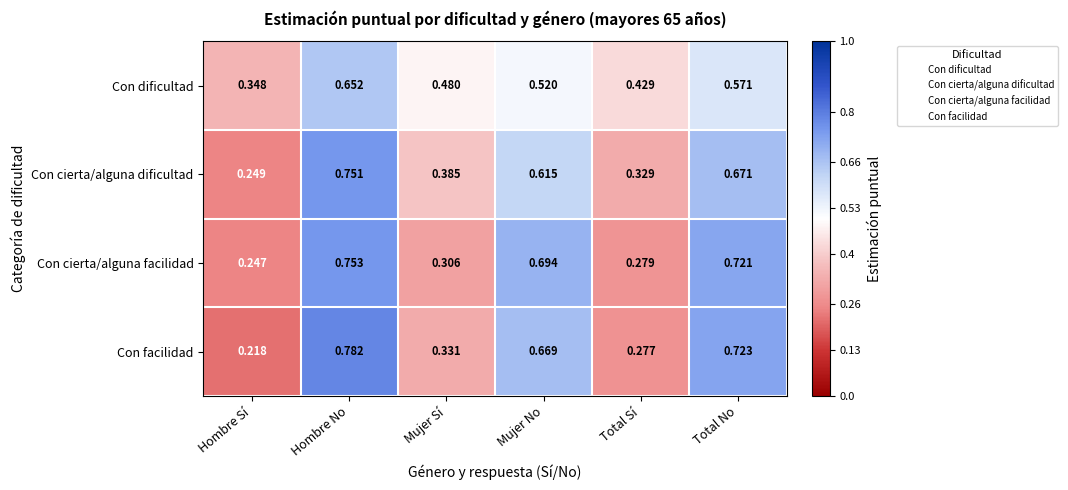

Which series has the widest spread of values?

Con facilidad